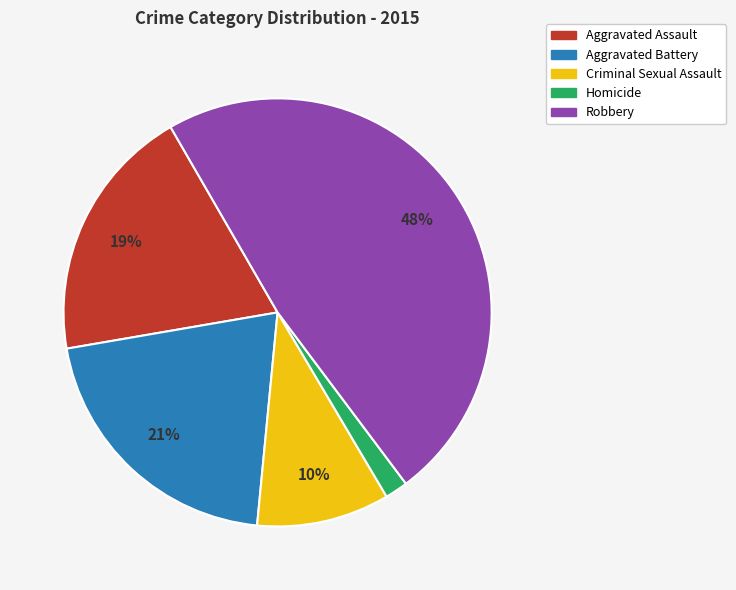

What percentage is the Robbery slice, to the nearest percent?

48%